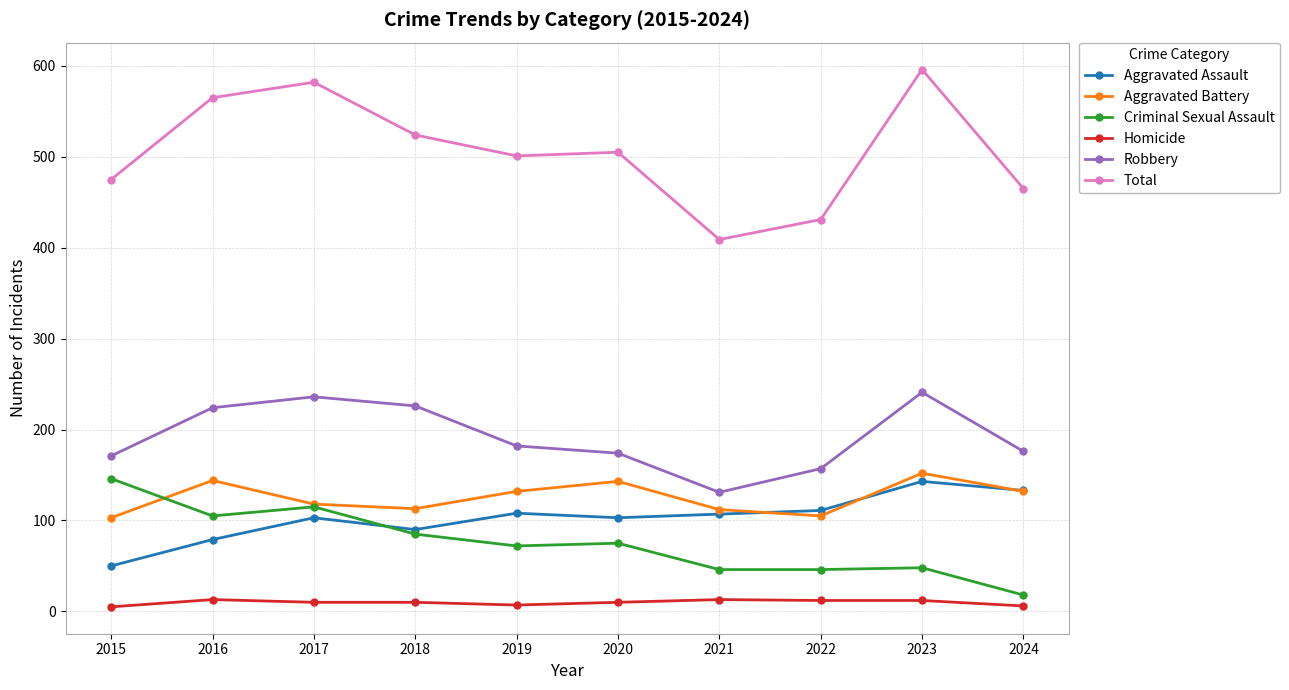

True or false: Criminal Sexual Assault and Total intersect in this chart.

False